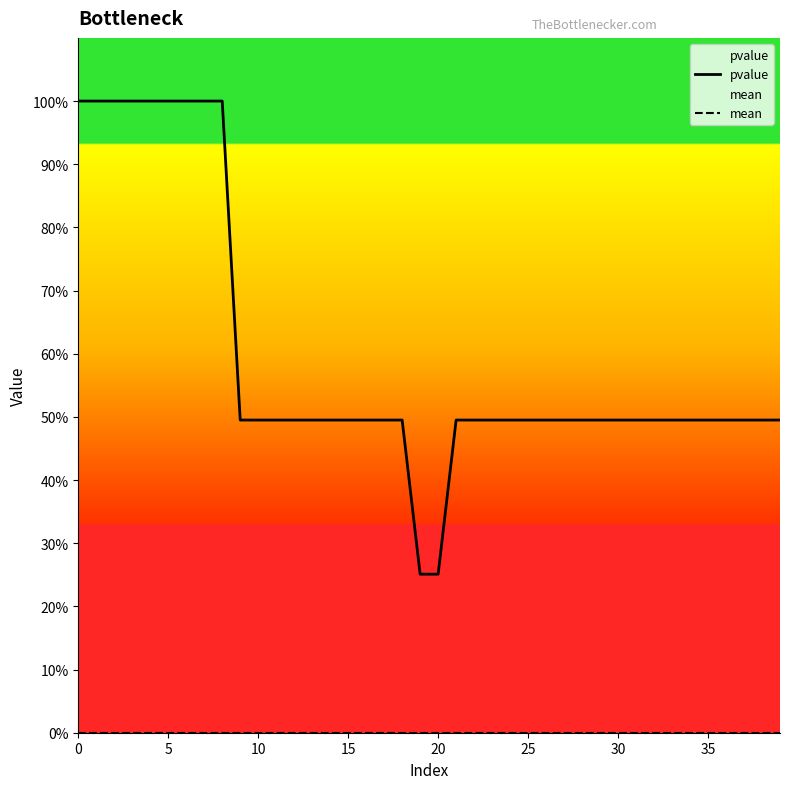

Rank the series by their maximum value, from lowest to highest.

mean, pvalue